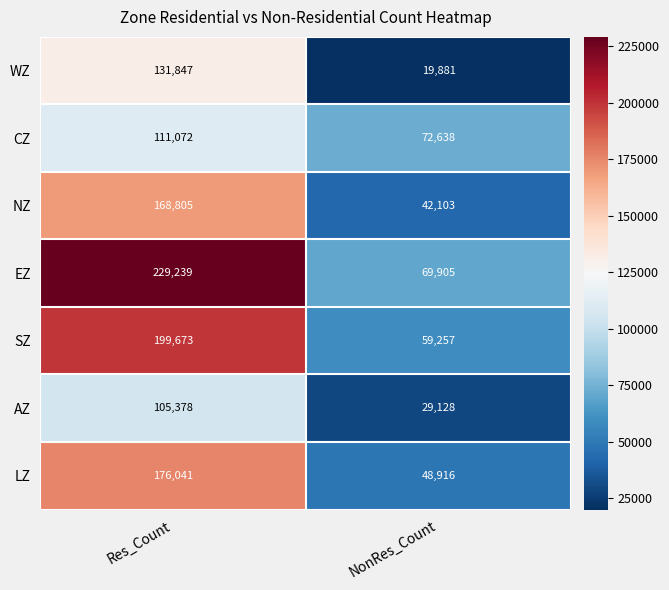

Which series has the largest total across all categories?

EZ